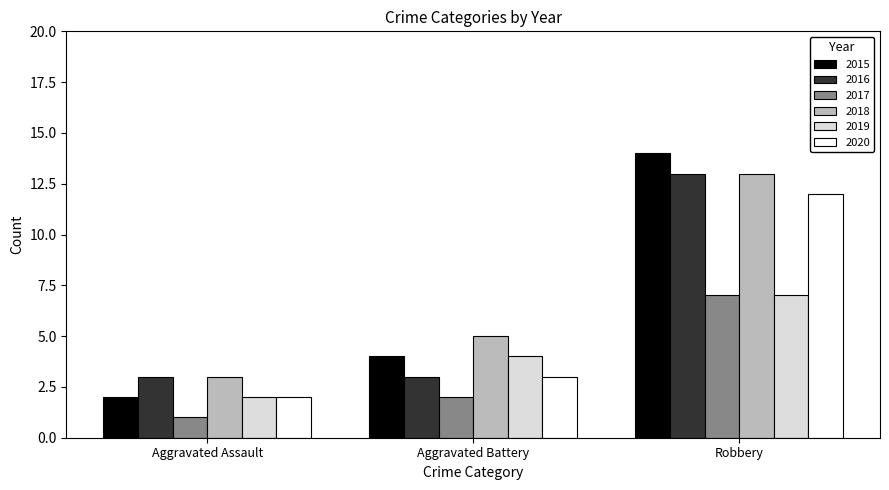

Rank the categories by 2018 value from lowest to highest.

Aggravated Assault, Aggravated Battery, Robbery